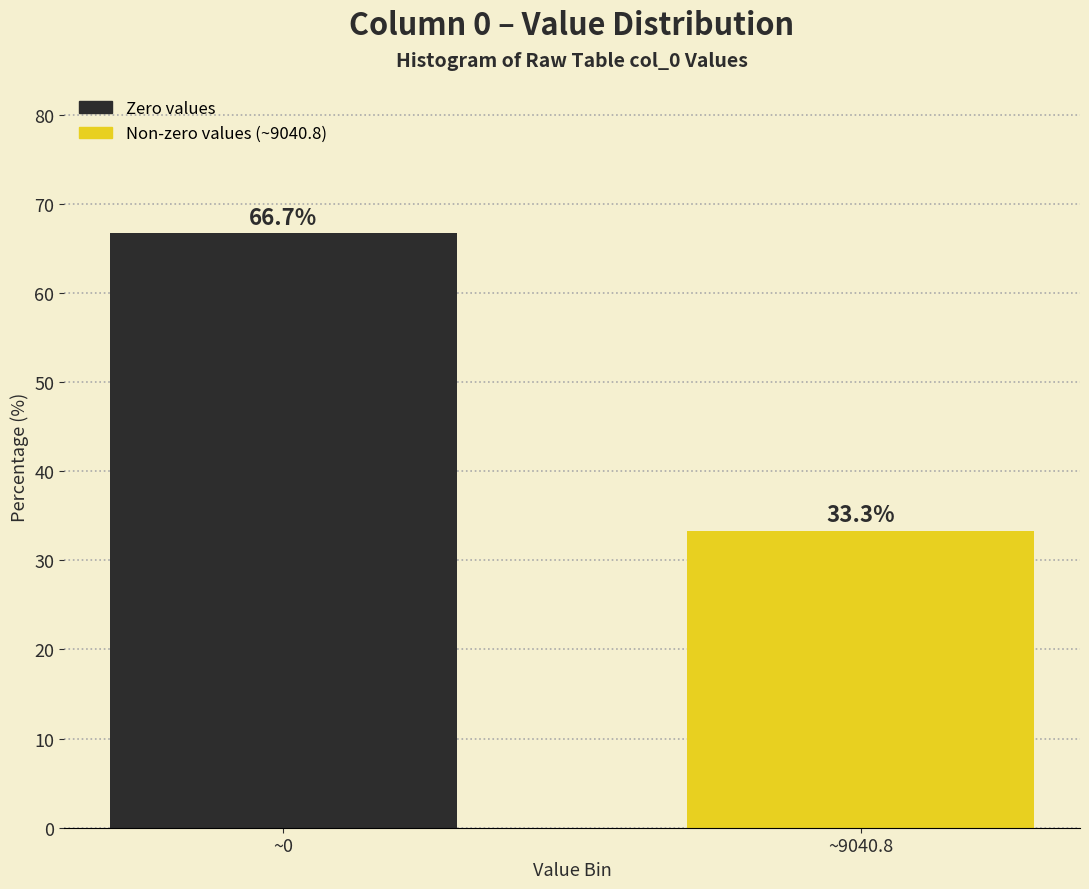

Reading right to left, list all the values displayed in this chart.

~9040.8=33.3	~0=66.7